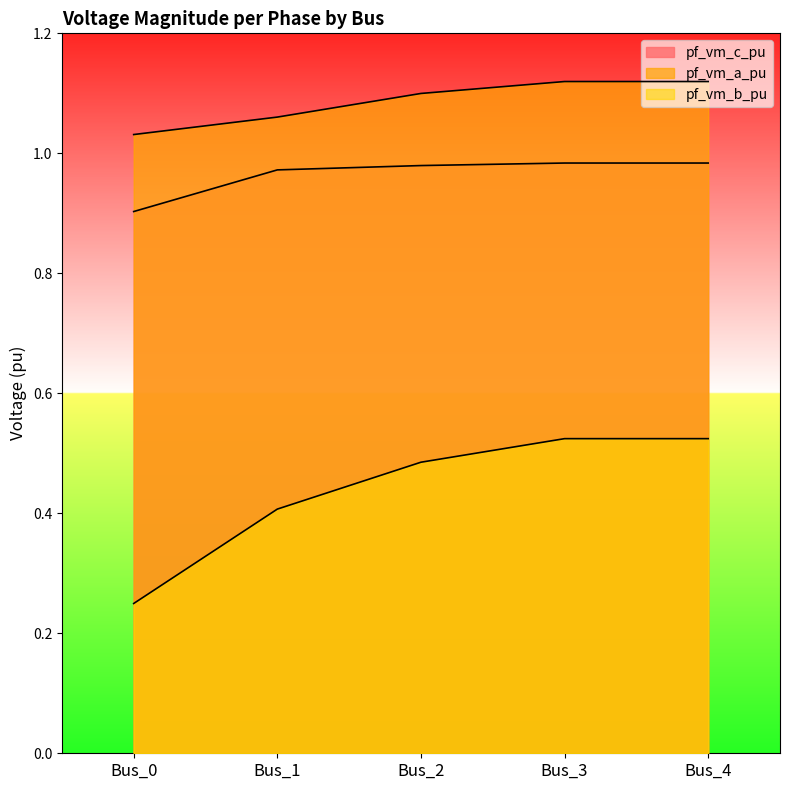

True or false: pf_vm_a_pu and pf_vm_c_pu cross at least once.

False